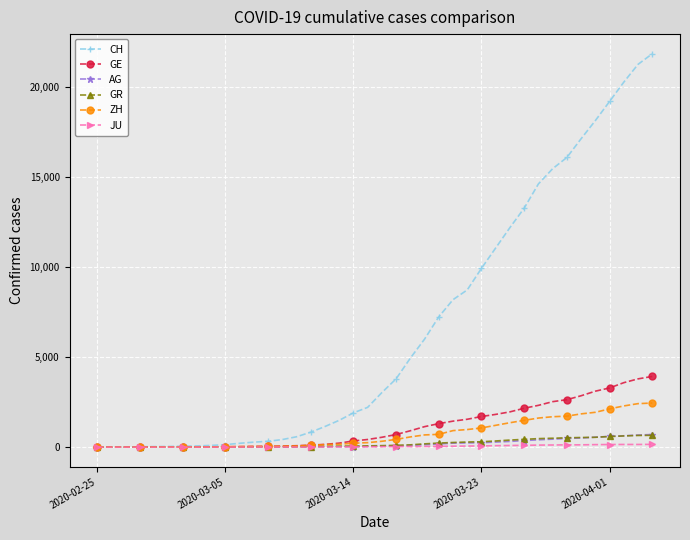

Which series has the widest spread of values?

CH